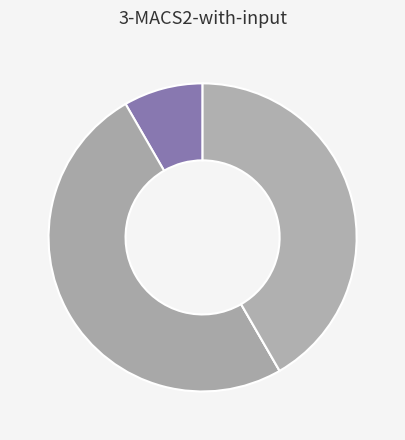

Is there a majority slice in this chart?

No